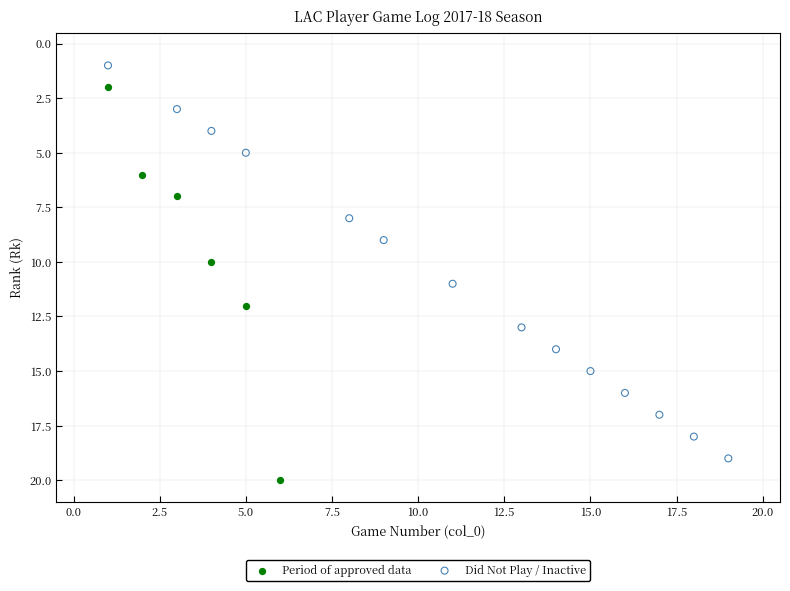

Which series reaches the maximum Y coordinate?

Period of approved data